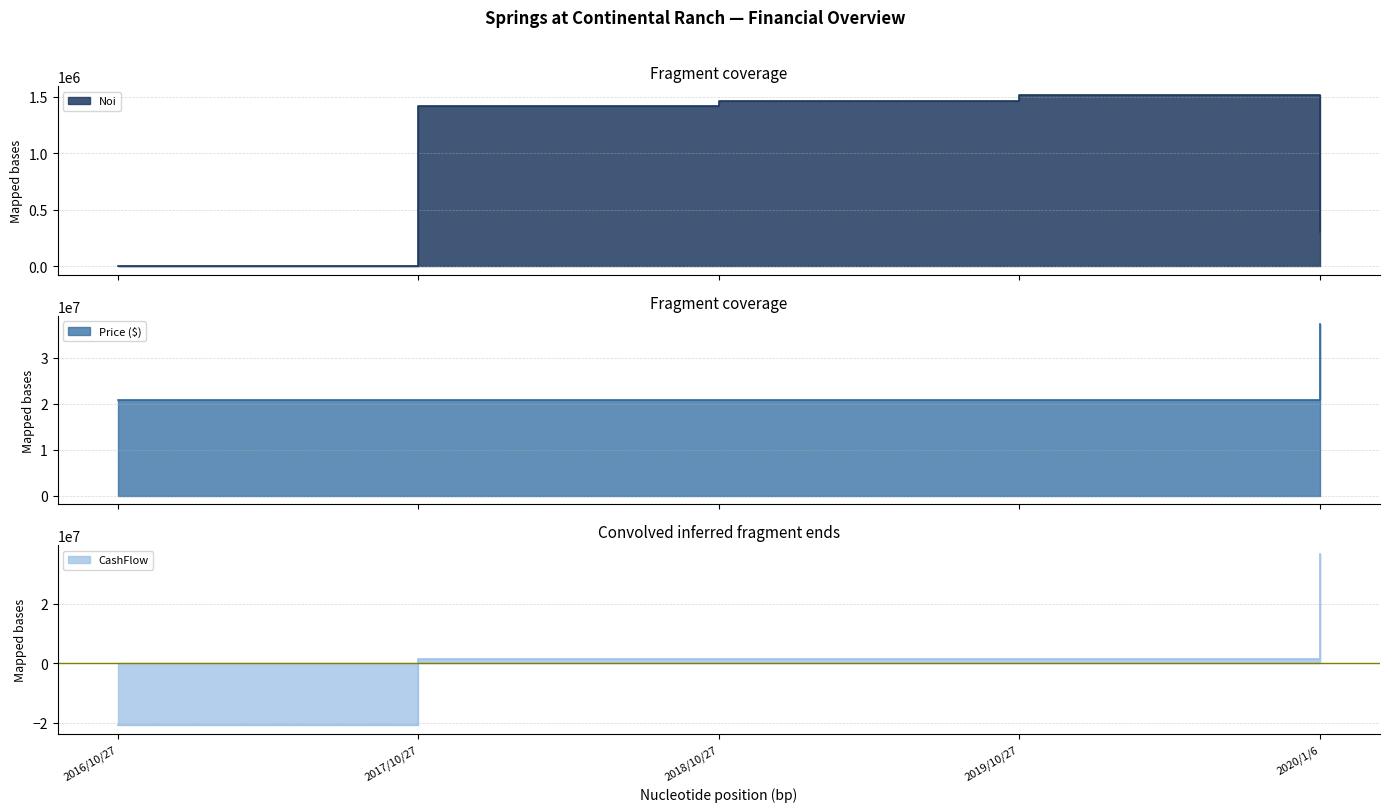

Which category has the highest value across all series?

2020/1/6